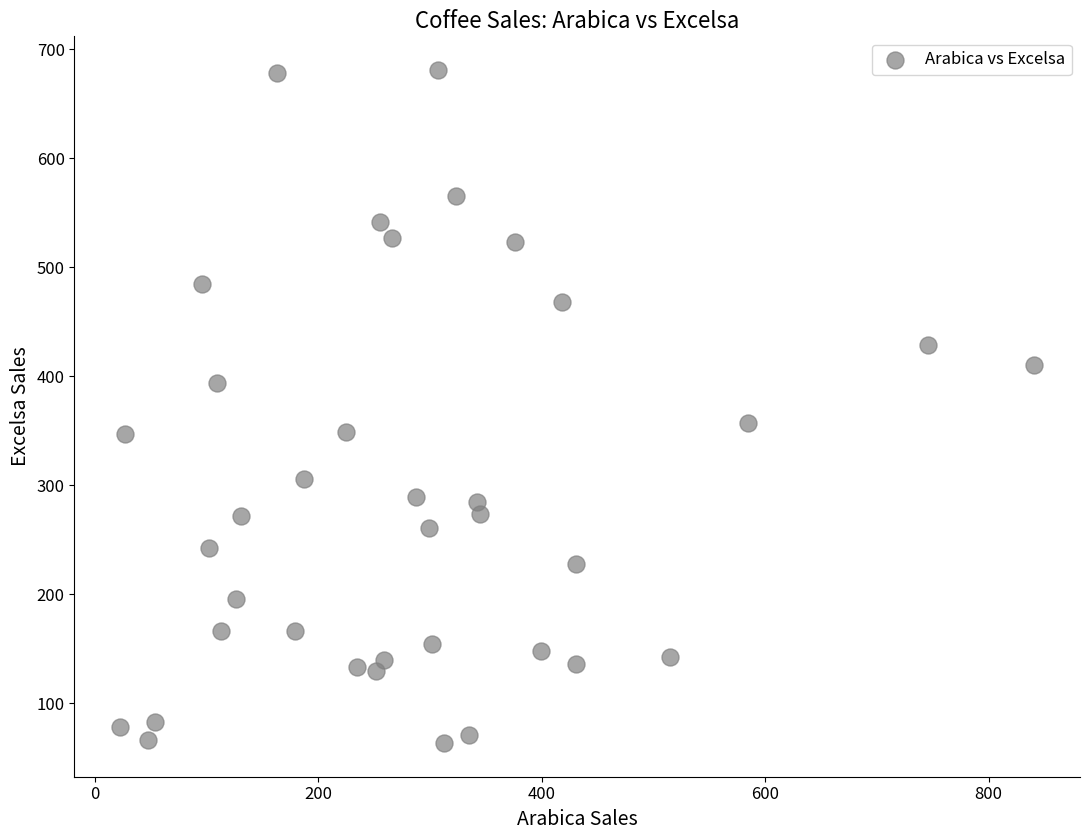

What is the range of Y values (max minus min)?

617.8